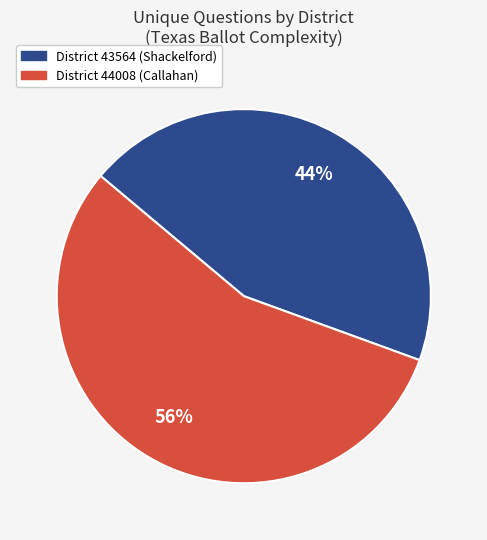

Does any single category account for the majority?

Yes